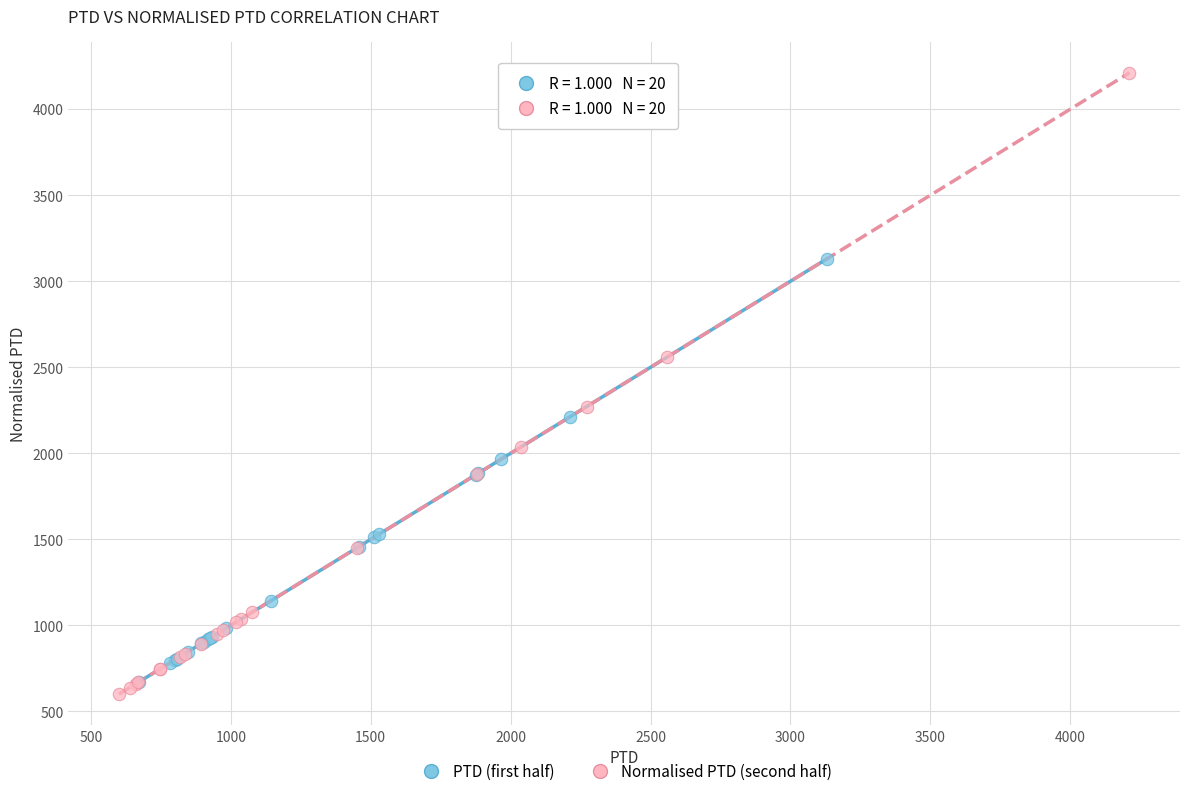

Which series reaches the minimum Y coordinate?

Normalised PTD (second half)